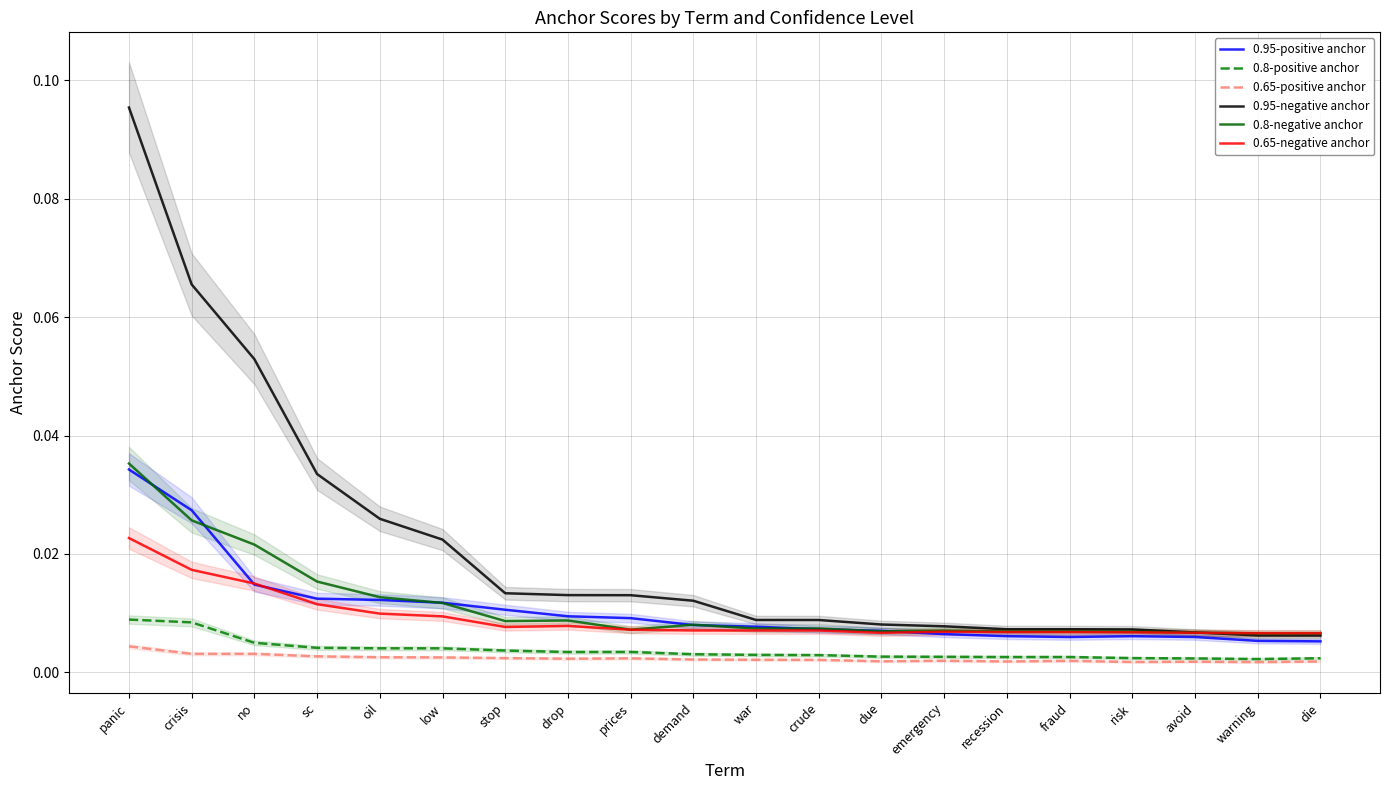

What position from the left is die?

20